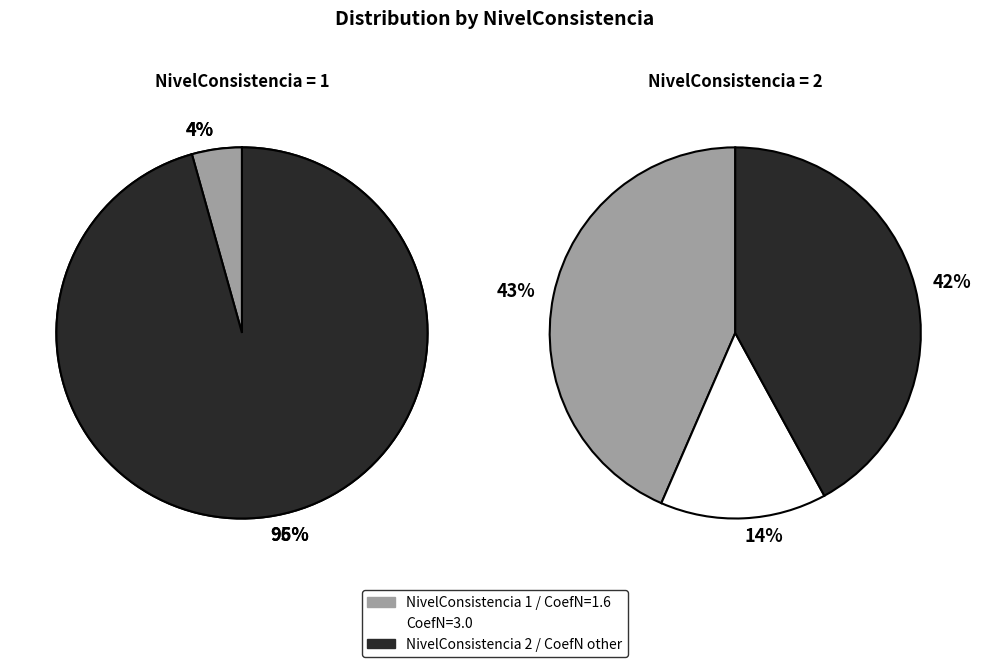

To the nearest percent, what is the difference between the NivelConsistencia_1 and NivelConsistencia_2 slice percentages?

91%